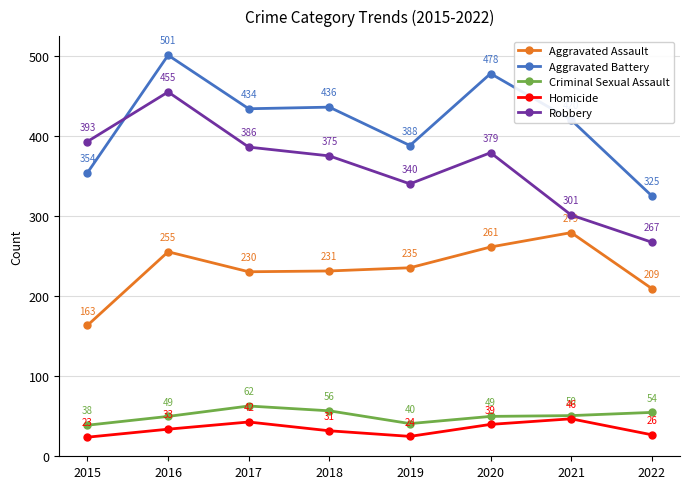

Which series changed the most between 2015 and 2021?

Aggravated Assault